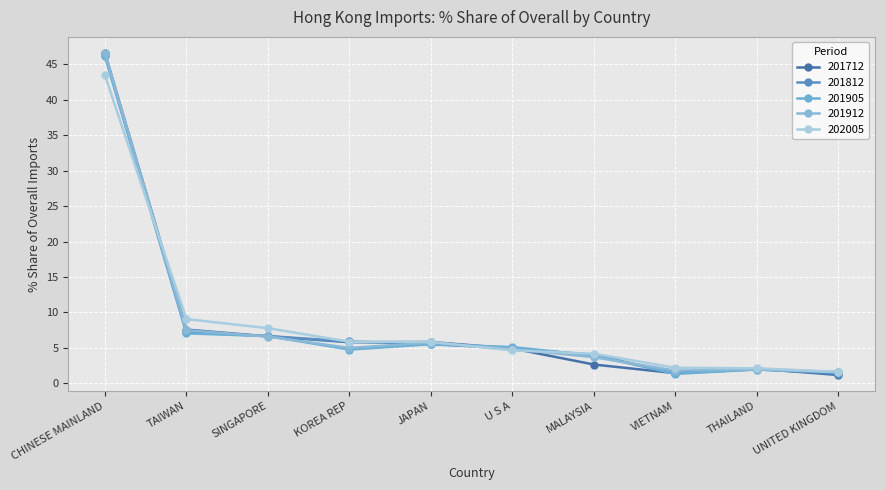

At how many categories does at least one series exceed 44?

1